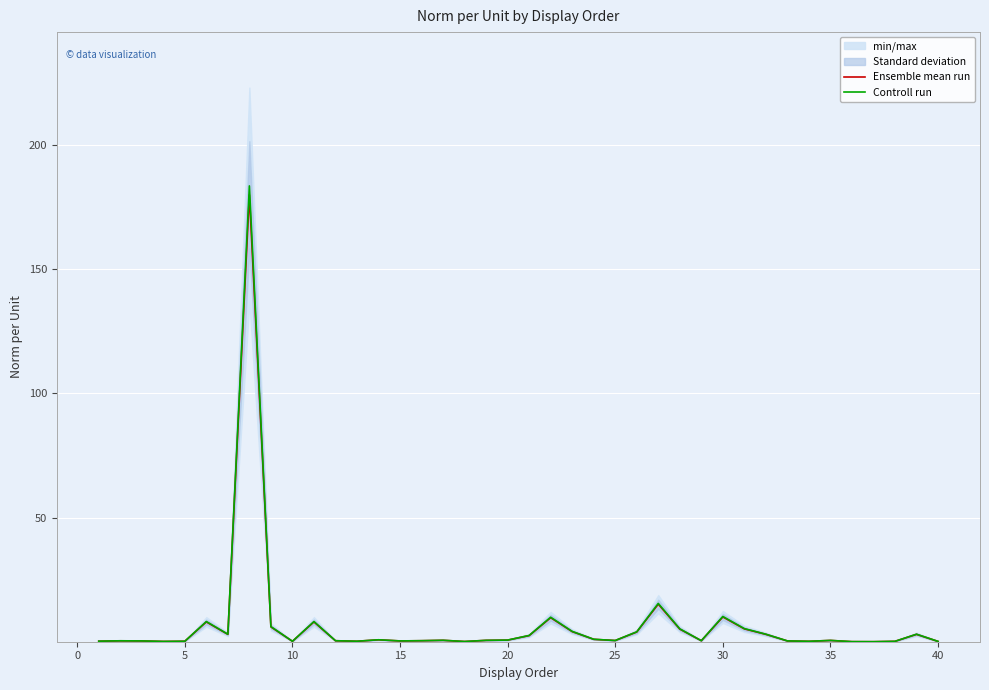

What is the total value across all series at 10?

0.4